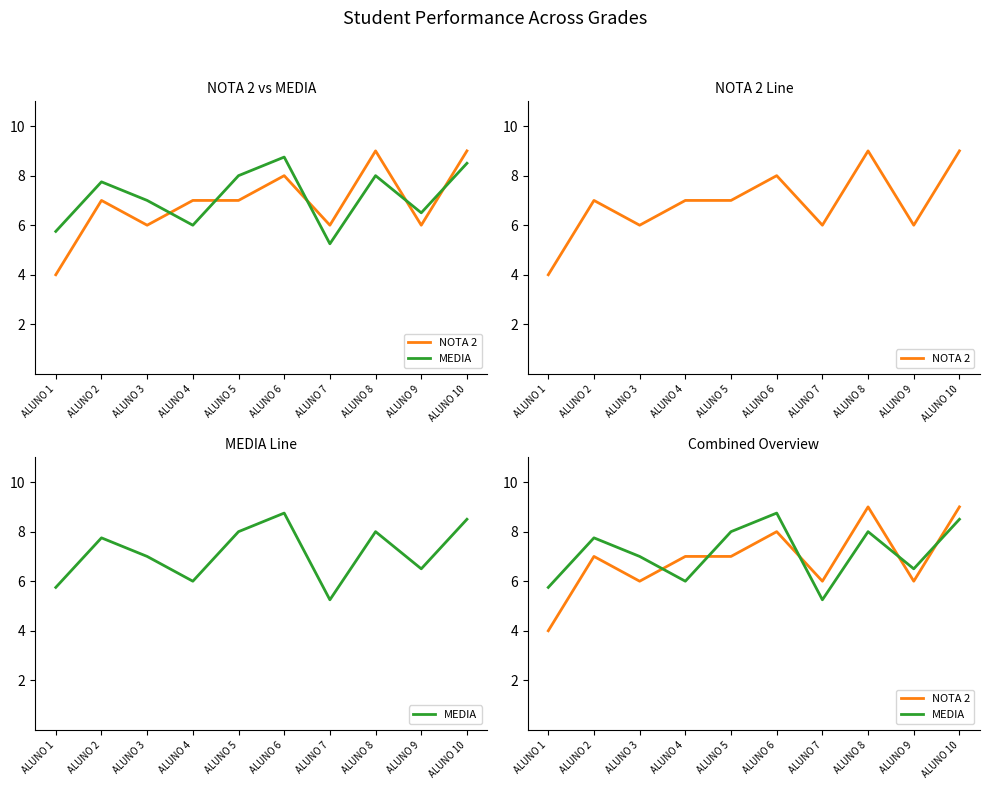

After their last crossing, which series has the higher values: MEDIA or NOTA 2?

NOTA 2